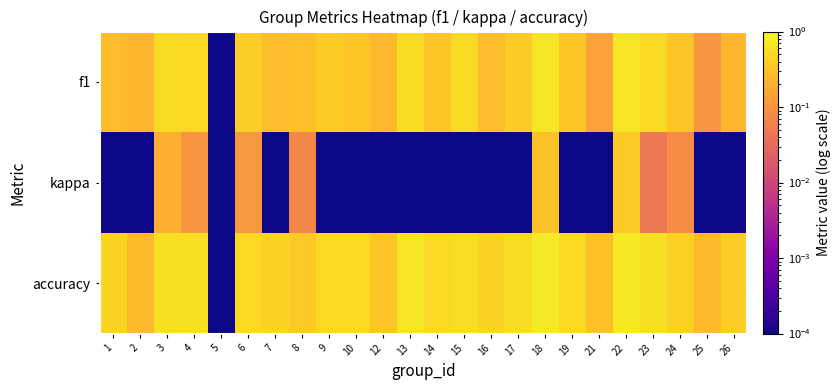

Which series has the widest spread of values?

accuracy